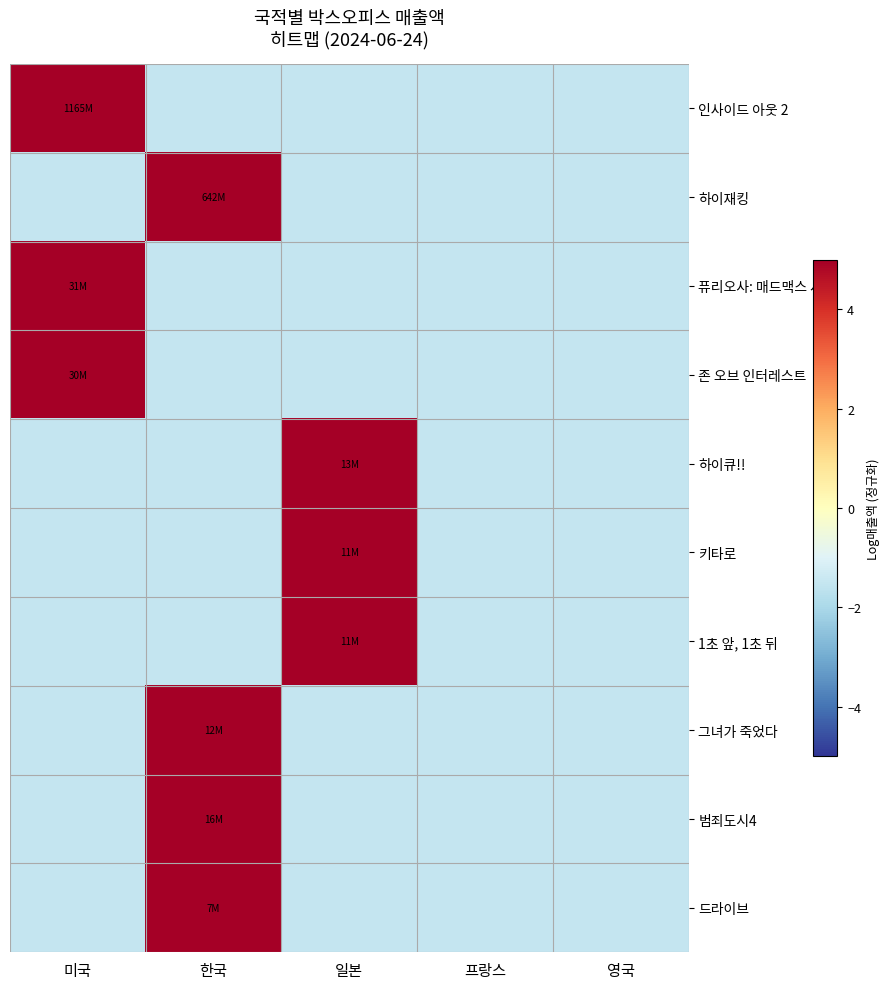

Reading right to left, extract all data points from this chart.

인사이드 아웃 2: 영국=-1.5	프랑스=-1.5	일본=-1.5	한국=-1.5	미국=7.6
하이재킹: 영국=-1.5	프랑스=-1.5	일본=-1.5	한국=7.3	미국=-1.5
퓨리오사: 매드맥스 사가: 영국=-1.5	프랑스=-1.5	일본=-1.5	한국=-1.5	미국=6.0
존 오브 인터레스트: 영국=-1.5	프랑스=-1.5	일본=-1.5	한국=-1.5	미국=6.0
하이큐!!: 영국=-1.5	프랑스=-1.5	일본=5.6	한국=-1.5	미국=-1.5
키타로: 영국=-1.5	프랑스=-1.5	일본=5.5	한국=-1.5	미국=-1.5
1초 앞, 1초 뒤: 영국=-1.5	프랑스=-1.5	일본=5.5	한국=-1.5	미국=-1.5
그녀가 죽었다: 영국=-1.5	프랑스=-1.5	일본=-1.5	한국=5.6	미국=-1.5
범죄도시4: 영국=-1.5	프랑스=-1.5	일본=-1.5	한국=5.7	미국=-1.5
드라이브: 영국=-1.5	프랑스=-1.5	일본=-1.5	한국=5.3	미국=-1.5